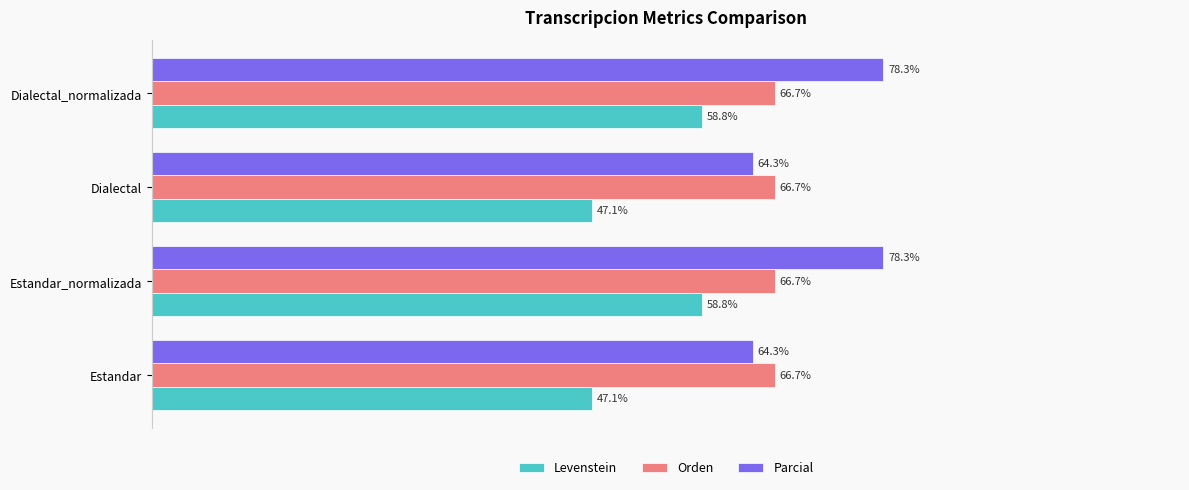

Rank the series by their average value, from highest to lowest.

Parcial, Orden, Levenstein